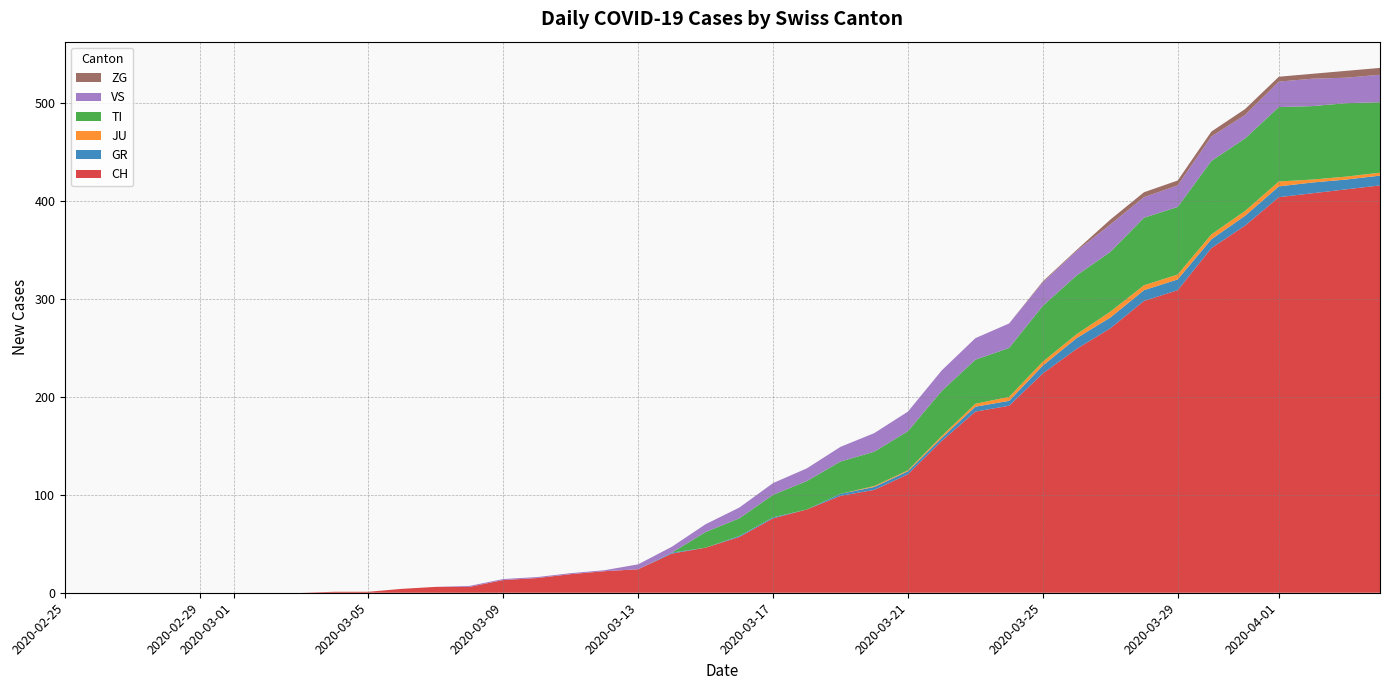

Reading left to right, list all the values displayed in this chart.

CH: 2020-02-25=0	2020-02-26=0	2020-02-27=0	2020-02-28=0	2020-02-29=0	2020-03-01=0	2020-03-02=0	2020-03-03=0	2020-03-04=1	2020-03-05=1	2020-03-06=4	2020-03-07=6	2020-03-08=6	2020-03-09=13	2020-03-10=15	2020-03-11=19	2020-03-12=22	2020-03-13=24	2020-03-14=40	2020-03-15=46	2020-03-16=57	2020-03-17=76	2020-03-18=85	2020-03-19=99	2020-03-20=105	2020-03-21=121	2020-03-22=155	2020-03-23=185	2020-03-24=191	2020-03-25=224	2020-03-26=249	2020-03-27=270	2020-03-28=298	2020-03-29=309	2020-03-30=352	2020-03-31=375	2020-04-01=404	2020-04-02=408	2020-04-03=412	2020-04-04=416
GR: 2020-02-25=0	2020-02-26=0	2020-02-27=0	2020-02-28=0	2020-02-29=0	2020-03-01=0	2020-03-02=0	2020-03-03=0	2020-03-04=0	2020-03-05=0	2020-03-06=0	2020-03-07=0	2020-03-08=0	2020-03-09=0	2020-03-10=0	2020-03-11=0	2020-03-12=0	2020-03-13=0	2020-03-14=1	2020-03-15=0	2020-03-16=1	2020-03-17=1	2020-03-18=0	2020-03-19=2	2020-03-20=3	2020-03-21=3	2020-03-22=3	2020-03-23=5	2020-03-24=5	2020-03-25=8	2020-03-26=11	2020-03-27=11	2020-03-28=11	2020-03-29=11	2020-03-30=9	2020-03-31=10	2020-04-01=11	2020-04-02=11	2020-04-03=10	2020-04-04=10
JU: 2020-02-25=0	2020-02-26=0	2020-02-27=0	2020-02-28=0	2020-02-29=0	2020-03-01=0	2020-03-02=0	2020-03-03=0	2020-03-04=0	2020-03-05=0	2020-03-06=0	2020-03-07=0	2020-03-08=0	2020-03-09=0	2020-03-10=0	2020-03-11=0	2020-03-12=0	2020-03-13=0	2020-03-14=0	2020-03-15=0	2020-03-16=0	2020-03-17=0	2020-03-18=0	2020-03-19=0	2020-03-20=1	2020-03-21=1	2020-03-22=2	2020-03-23=3	2020-03-24=4	2020-03-25=4	2020-03-26=4	2020-03-27=6	2020-03-28=5	2020-03-29=5	2020-03-30=5	2020-03-31=5	2020-04-01=5	2020-04-02=3	2020-04-03=3	2020-04-04=3
TI: 2020-02-25=0	2020-02-26=0	2020-02-27=0	2020-02-28=0	2020-02-29=0	2020-03-01=0	2020-03-02=0	2020-03-03=0	2020-03-04=0	2020-03-05=0	2020-03-06=0	2020-03-07=0	2020-03-08=0	2020-03-09=0	2020-03-10=0	2020-03-11=0	2020-03-12=0	2020-03-13=0	2020-03-14=0	2020-03-15=16	2020-03-16=18	2020-03-17=23	2020-03-18=29	2020-03-19=33	2020-03-20=35	2020-03-21=40	2020-03-22=46	2020-03-23=45	2020-03-24=50	2020-03-25=57	2020-03-26=60	2020-03-27=61	2020-03-28=69	2020-03-29=69	2020-03-30=75	2020-03-31=74	2020-04-01=76	2020-04-02=75	2020-04-03=75	2020-04-04=72
VS: 2020-02-25=0	2020-02-26=0	2020-02-27=0	2020-02-28=0	2020-02-29=0	2020-03-01=0	2020-03-02=0	2020-03-03=0	2020-03-04=0	2020-03-05=0	2020-03-06=0	2020-03-07=0	2020-03-08=1	2020-03-09=1	2020-03-10=1	2020-03-11=1	2020-03-12=1	2020-03-13=5	2020-03-14=6	2020-03-15=8	2020-03-16=11	2020-03-17=12	2020-03-18=13	2020-03-19=15	2020-03-20=19	2020-03-21=20	2020-03-22=21	2020-03-23=22	2020-03-24=25	2020-03-25=24	2020-03-26=25	2020-03-27=28	2020-03-28=21	2020-03-29=22	2020-03-30=25	2020-03-31=24	2020-04-01=26	2020-04-02=28	2020-04-03=26	2020-04-04=28
ZG: 2020-02-25=0	2020-02-26=0	2020-02-27=0	2020-02-28=0	2020-02-29=0	2020-03-01=0	2020-03-02=0	2020-03-03=0	2020-03-04=0	2020-03-05=0	2020-03-06=0	2020-03-07=0	2020-03-08=0	2020-03-09=0	2020-03-10=0	2020-03-11=0	2020-03-12=0	2020-03-13=0	2020-03-14=0	2020-03-15=0	2020-03-16=0	2020-03-17=0	2020-03-18=0	2020-03-19=0	2020-03-20=0	2020-03-21=0	2020-03-22=0	2020-03-23=0	2020-03-24=0	2020-03-25=1	2020-03-26=1	2020-03-27=5	2020-03-28=5	2020-03-29=5	2020-03-30=5	2020-03-31=6	2020-04-01=5	2020-04-02=5	2020-04-03=7	2020-04-04=7